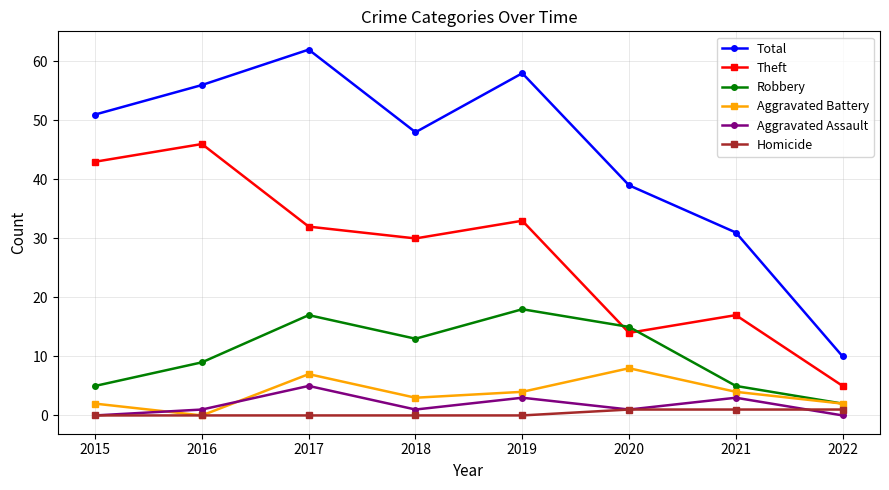

At which category is the sum across all series the highest?

2017